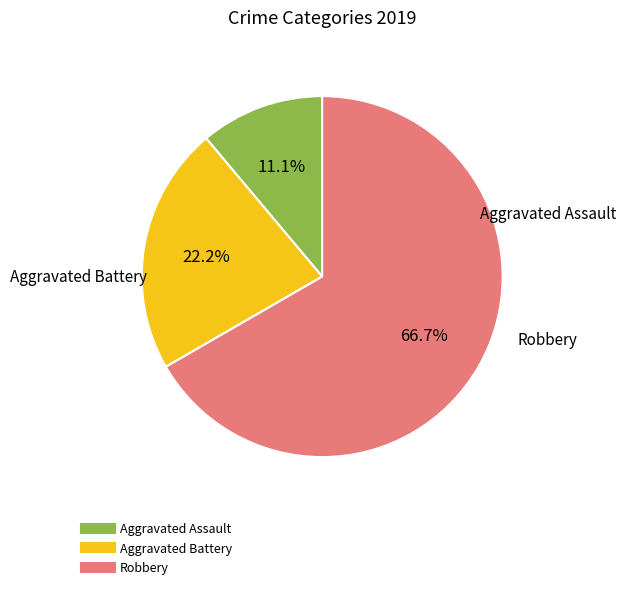

What is the largest slice in the pie chart?

Robbery